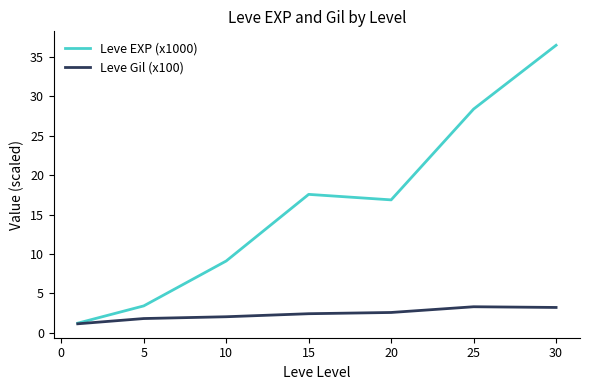

Which series has the largest total across all categories?

Leve EXP (x1000)